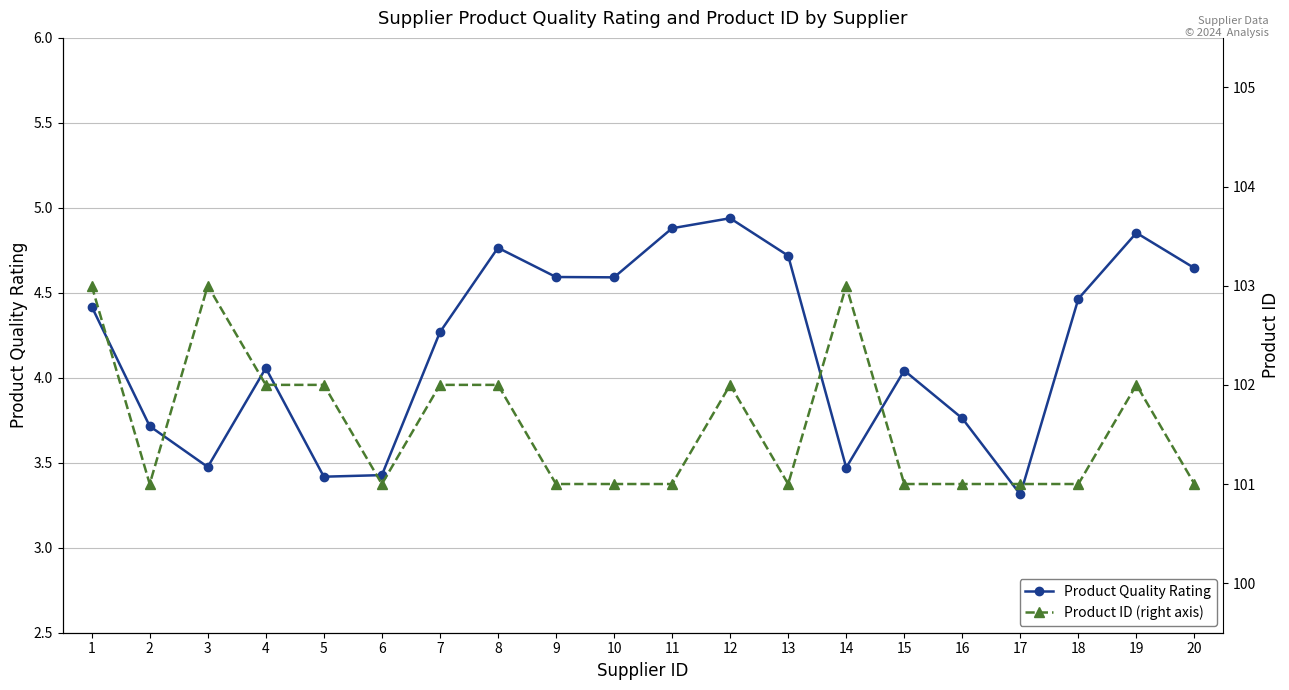

How many data points in Product ID (right axis) are above 101?

9